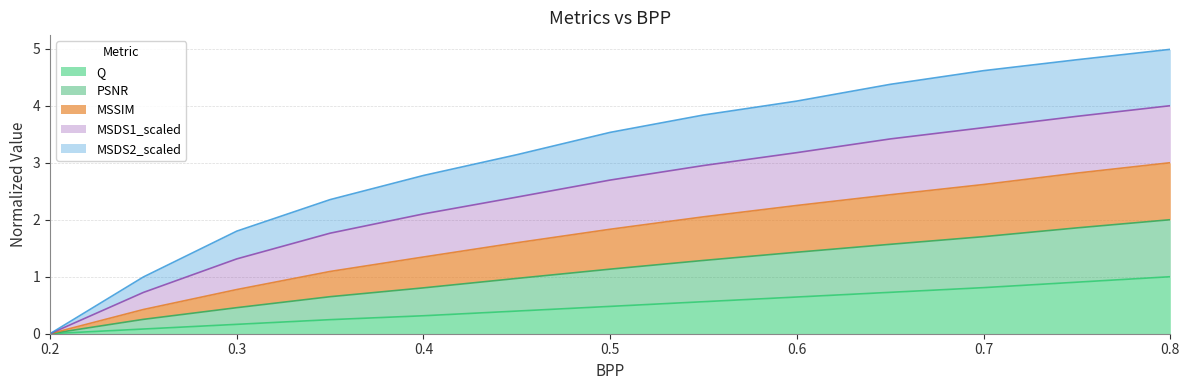

How many lines are shown in the chart?

5